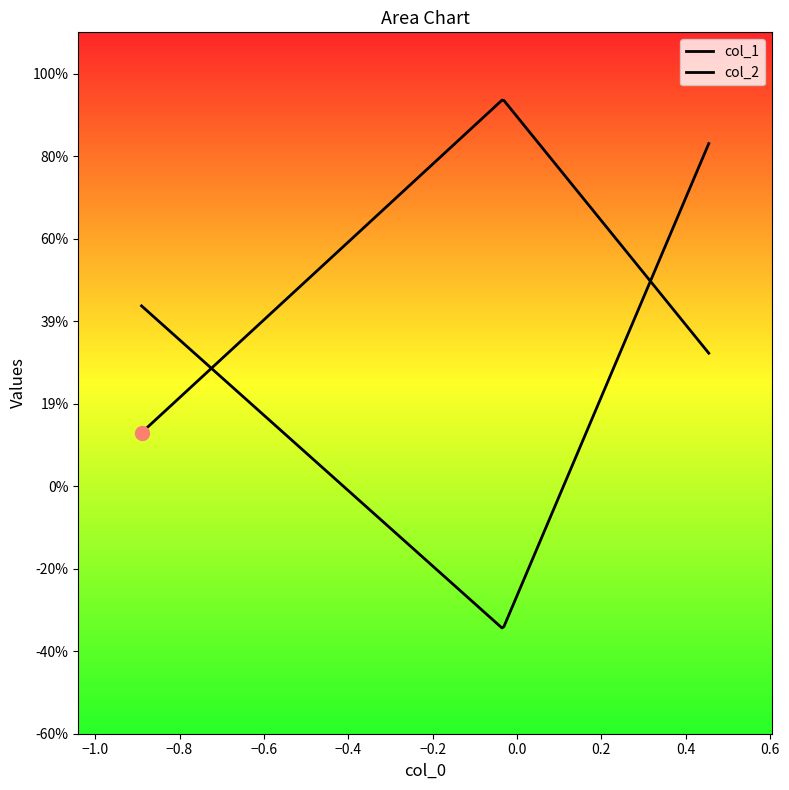

Does the chart have visible grid lines?

No